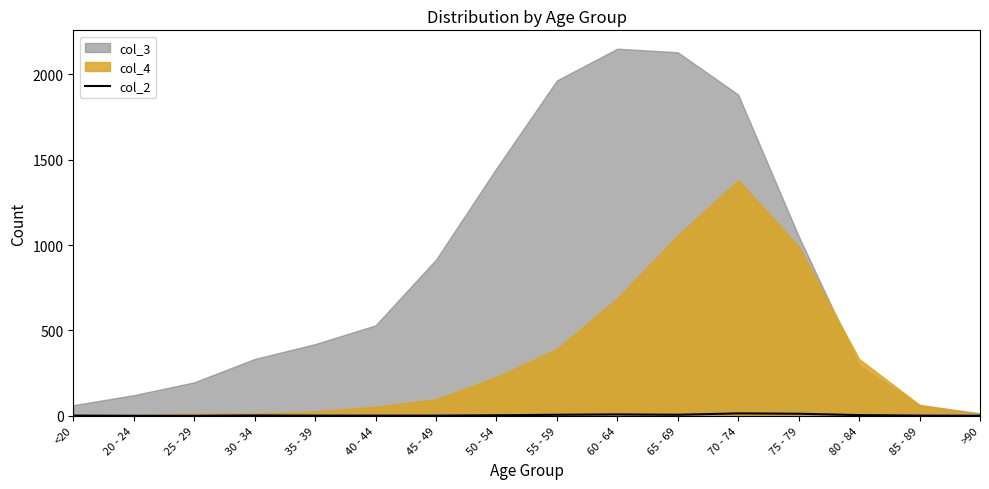

True or false: col_2 has a value of 1 at 45 - 49.

True